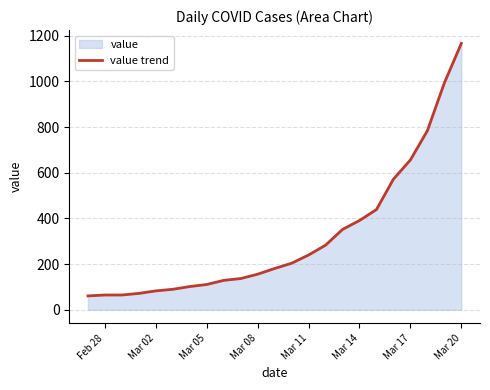

What is the difference between the second highest and second lowest values?

928